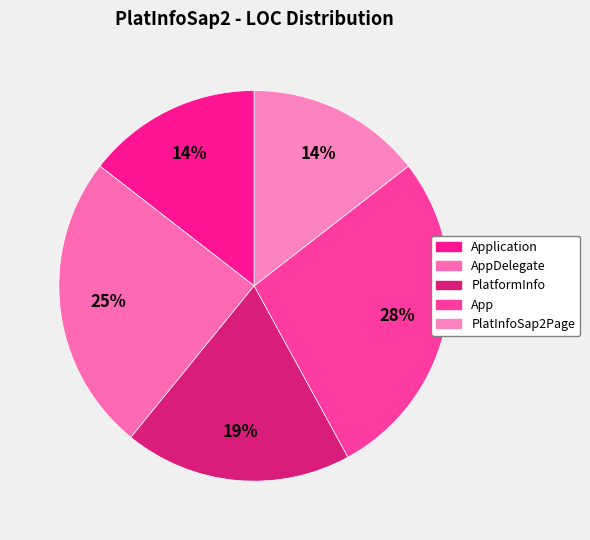

Count the number of slices in the pie.

5